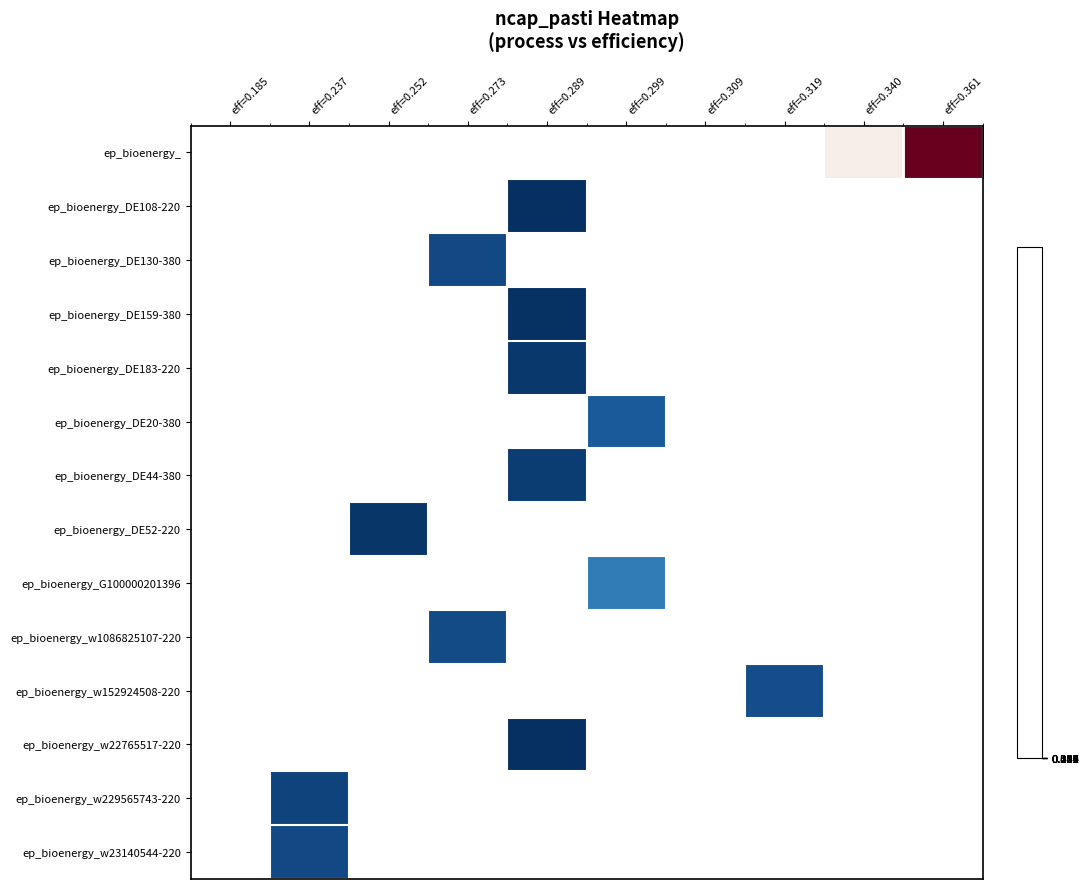

Which has a higher value, eff=0.273 or eff=0.319?

eff=0.319